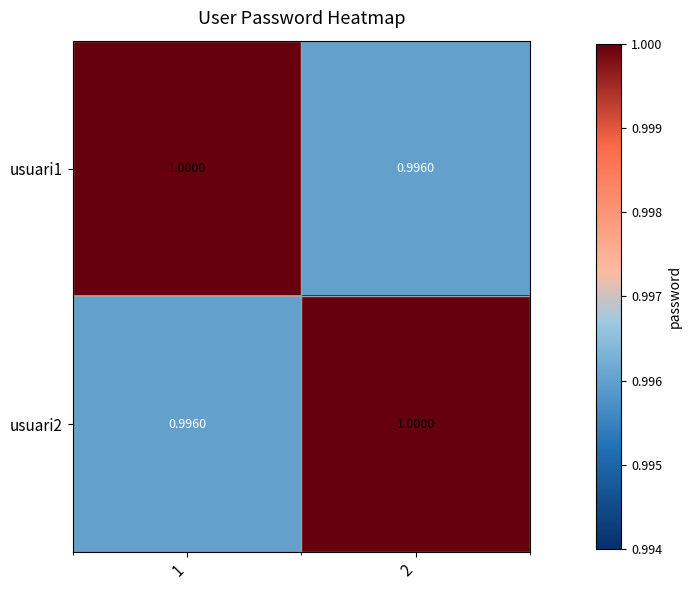

Is the value of usuari2 at 2 greater than the value of usuari1 at 2?

Yes